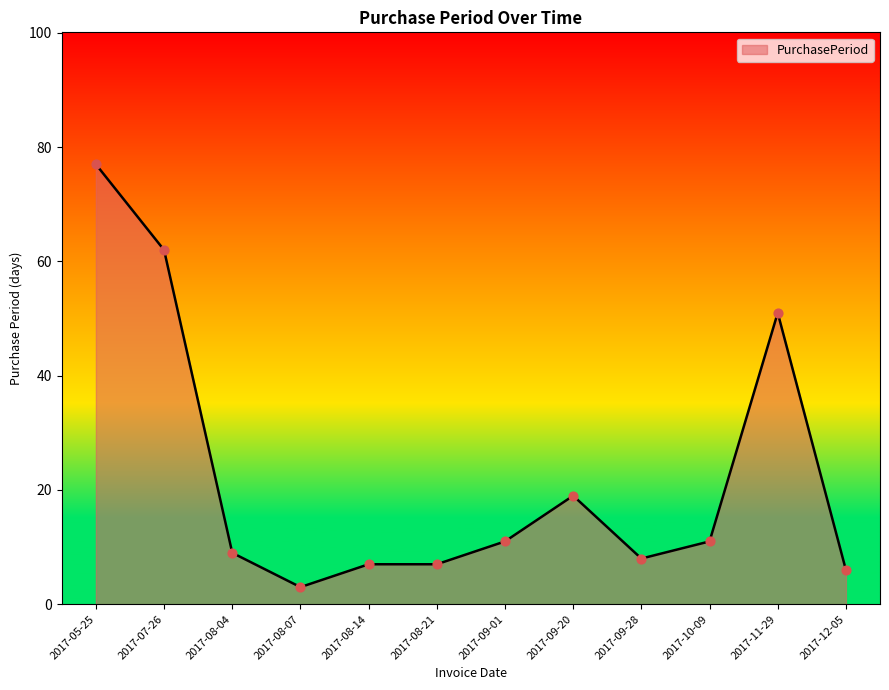

What is the ratio of the value at 2017-09-28 to the value at 2017-05-25?

0.1